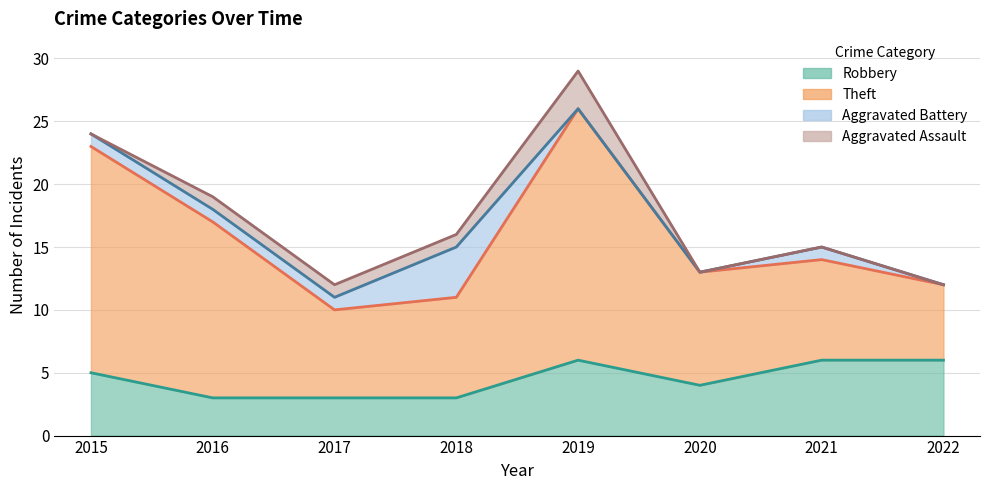

Which series ends up on top after the final intersection of Robbery and Aggravated Battery?

Robbery